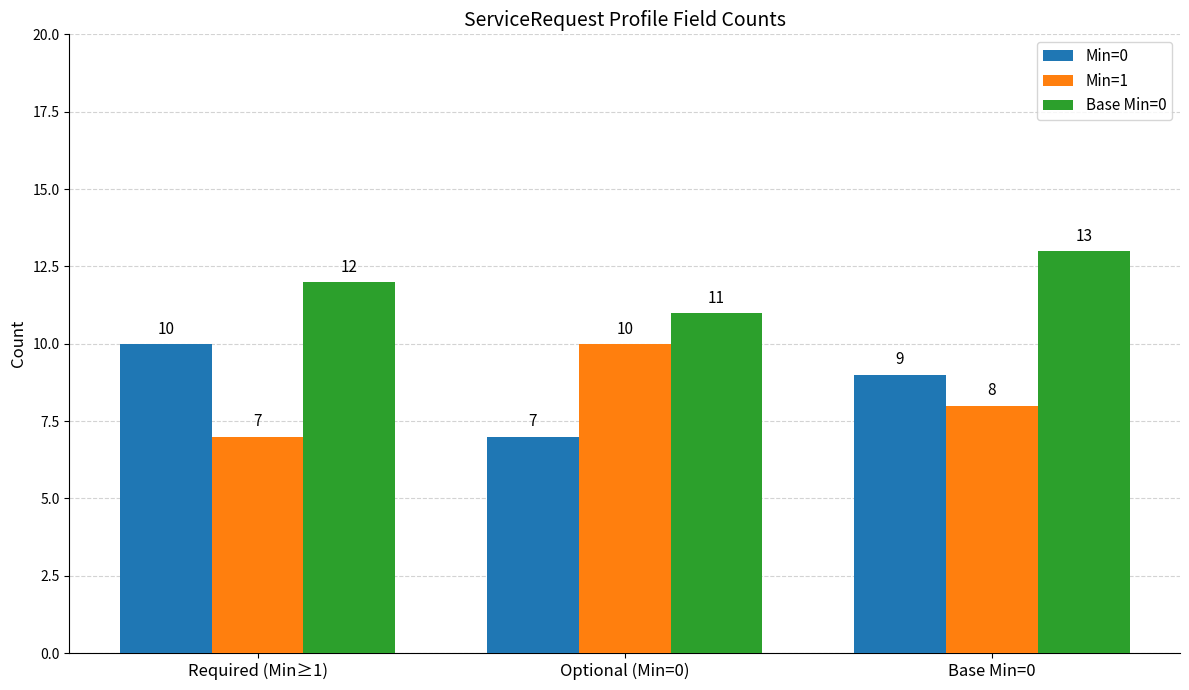

How many data points does each series have?

3